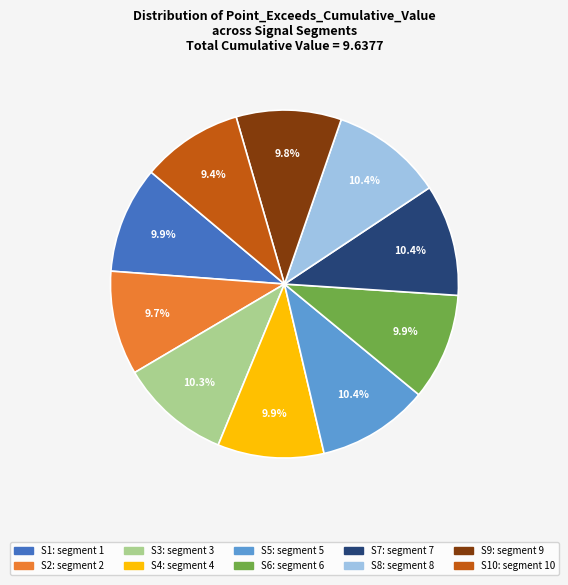

How many slices are in this pie chart?

10